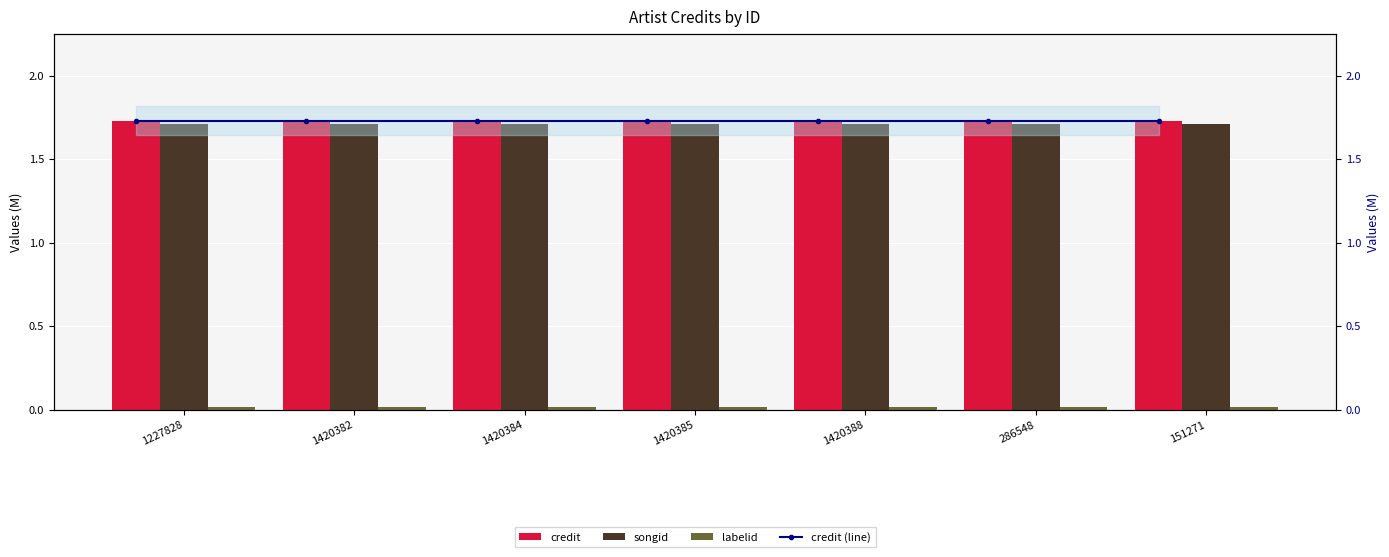

What is the total value across all series at 1420385?

5.2